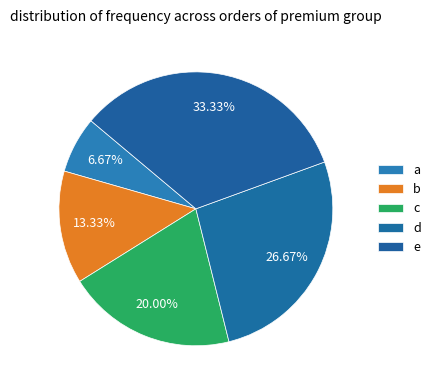

How many slices are in this pie chart?

5